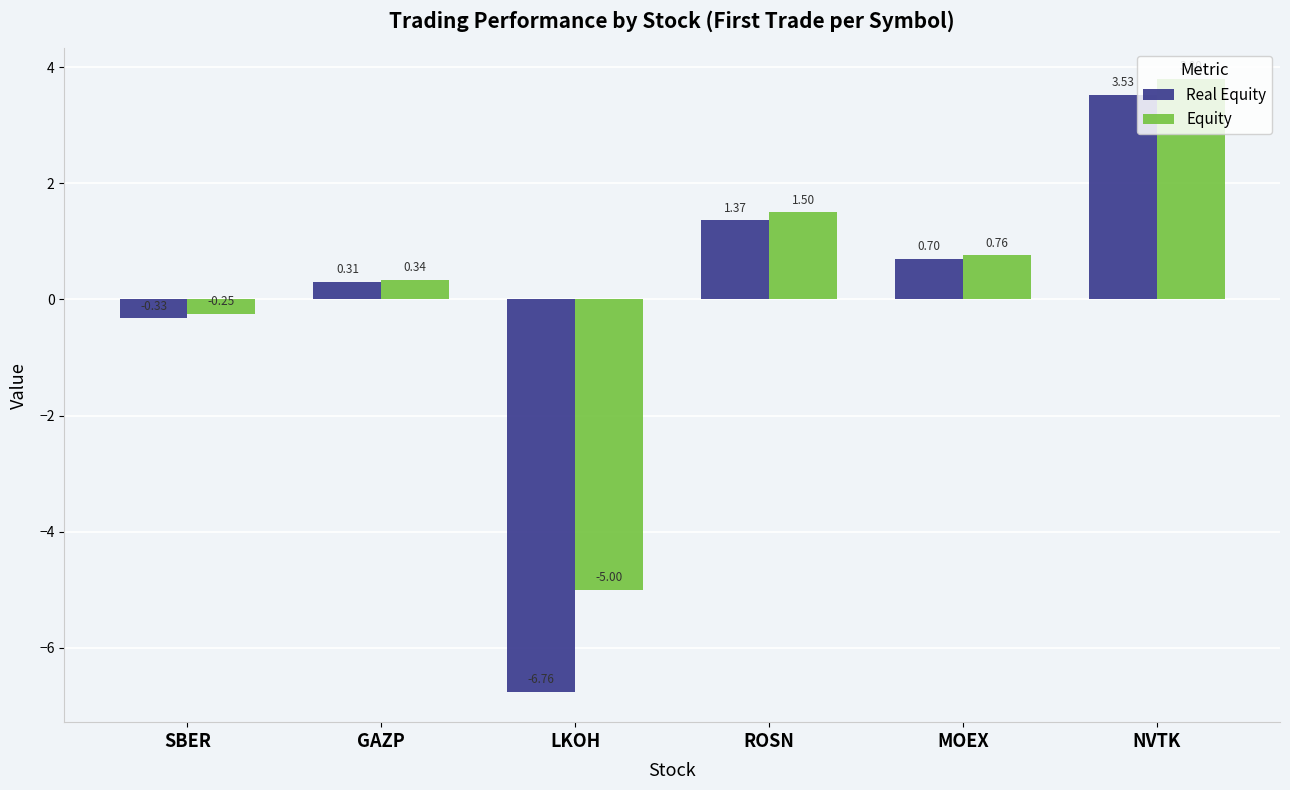

Which series has the largest total across all categories?

Equity